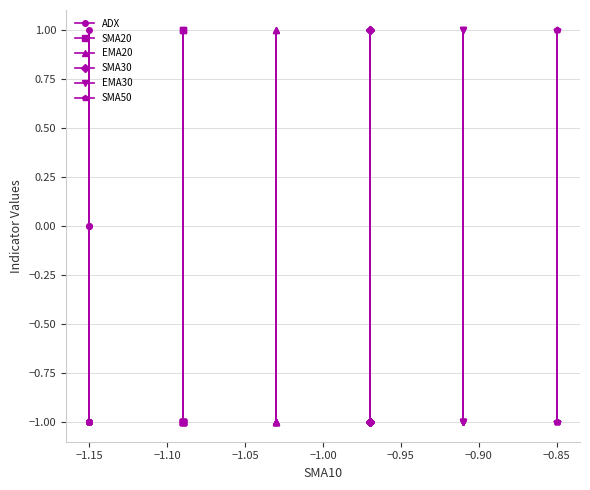

At which label does SMA20 reach its peak?

−1.10